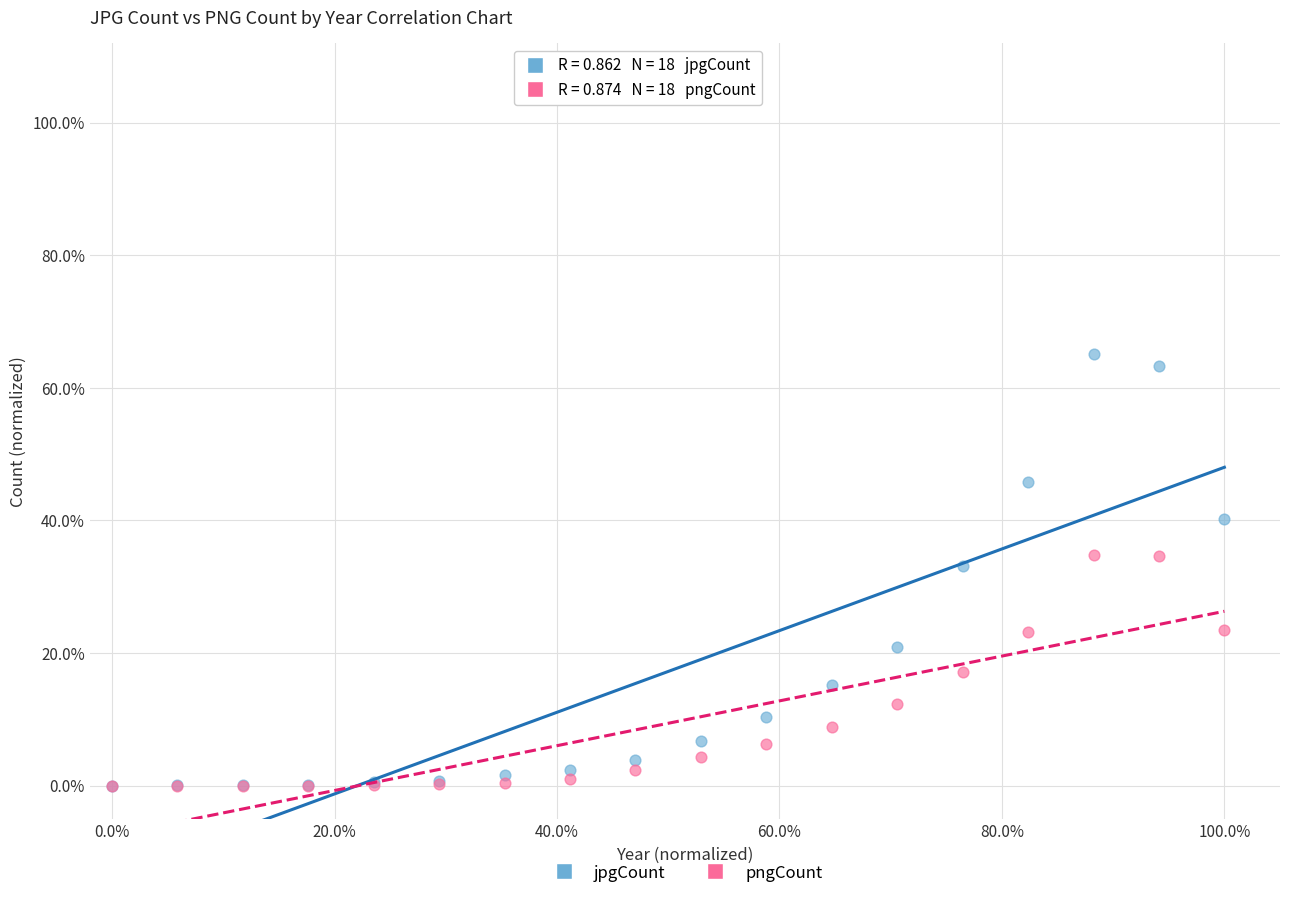

What are all the series names shown in the legend?

jpgCount, pngCount